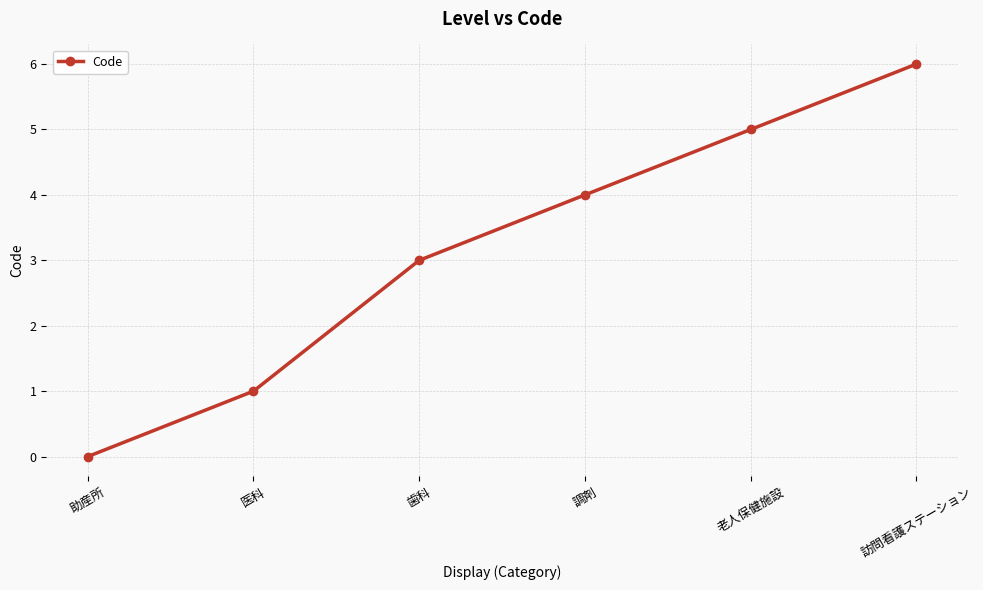

What is the label of the 2nd point from the right?

老人保健施設